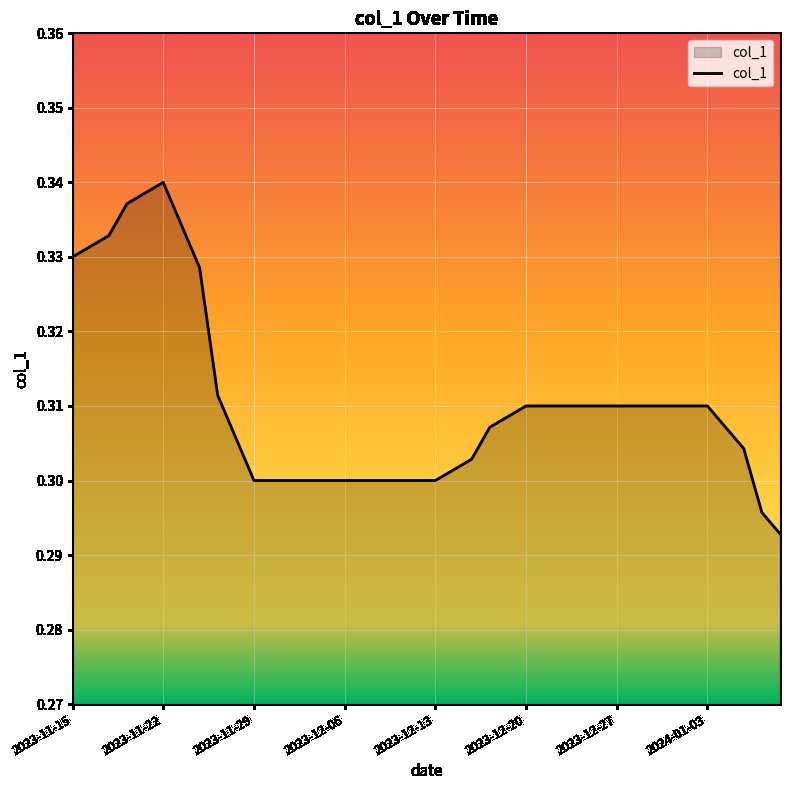

True or false: the data shows 0.5 at 2023-11-22.

False